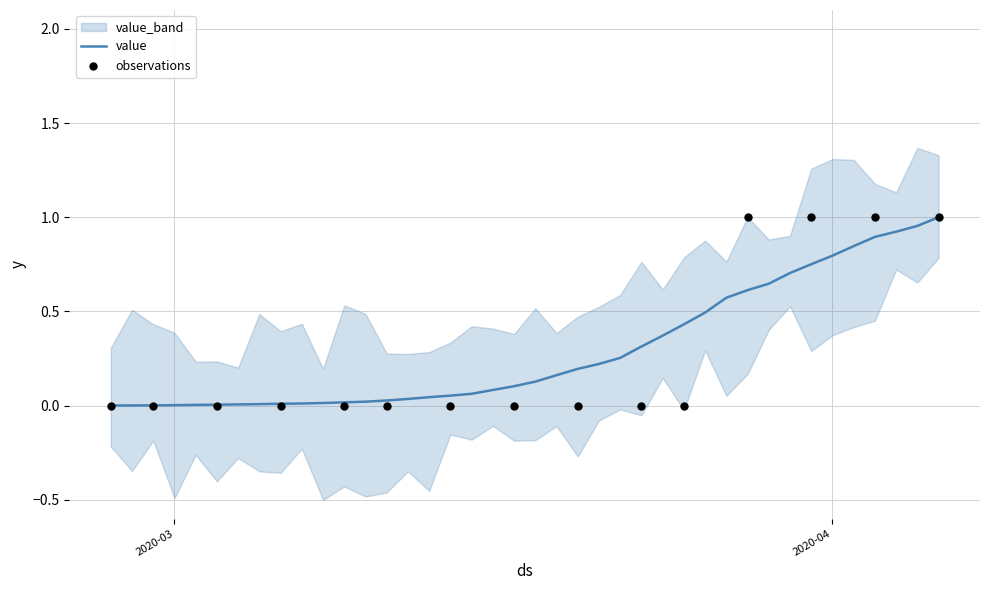

What is the change in value from 2020-03-14 to 2020-03-22?

+0.2